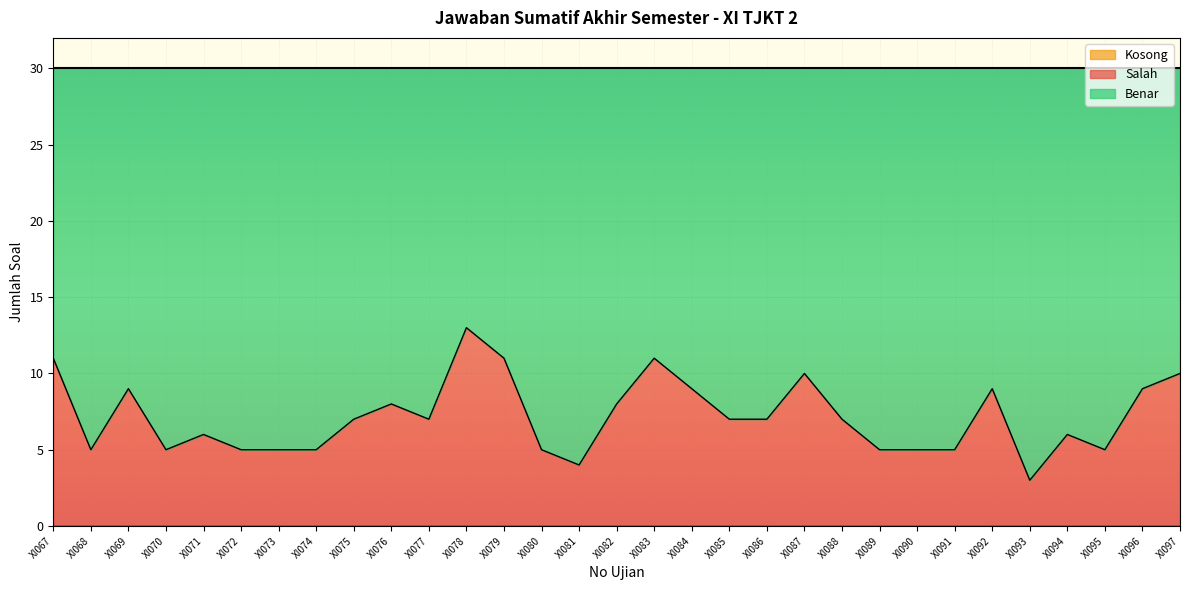

Reading left to right, extract all data points from this chart.

Benar: 19	25	21	25	24	25	25	25	23	22	23	17	19	25	26	22	19	21	23	23	20	23	25	25	25	21	27	24	25	21	20
Salah: 11	5	9	5	6	5	5	5	7	8	7	13	11	5	4	8	11	9	7	7	10	7	5	5	5	9	3	6	5	9	10
Kosong: 0	0	0	0	0	0	0	0	0	0	0	0	0	0	0	0	0	0	0	0	0	0	0	0	0	0	0	0	0	0	0